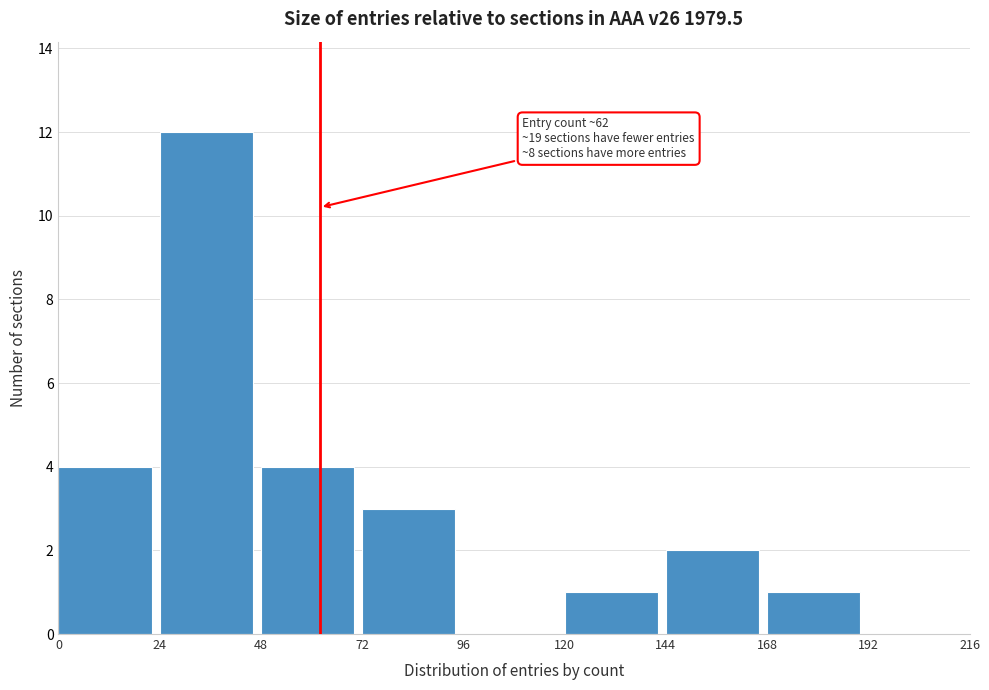

Over which range of the x-axis is the bar tallest?

24 to 48